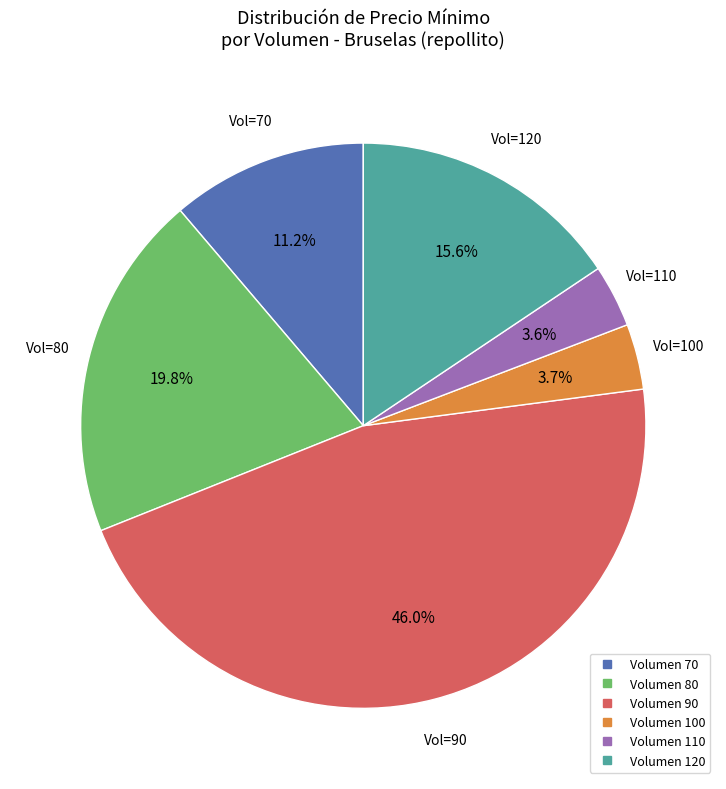

How many slices are in this pie chart?

6